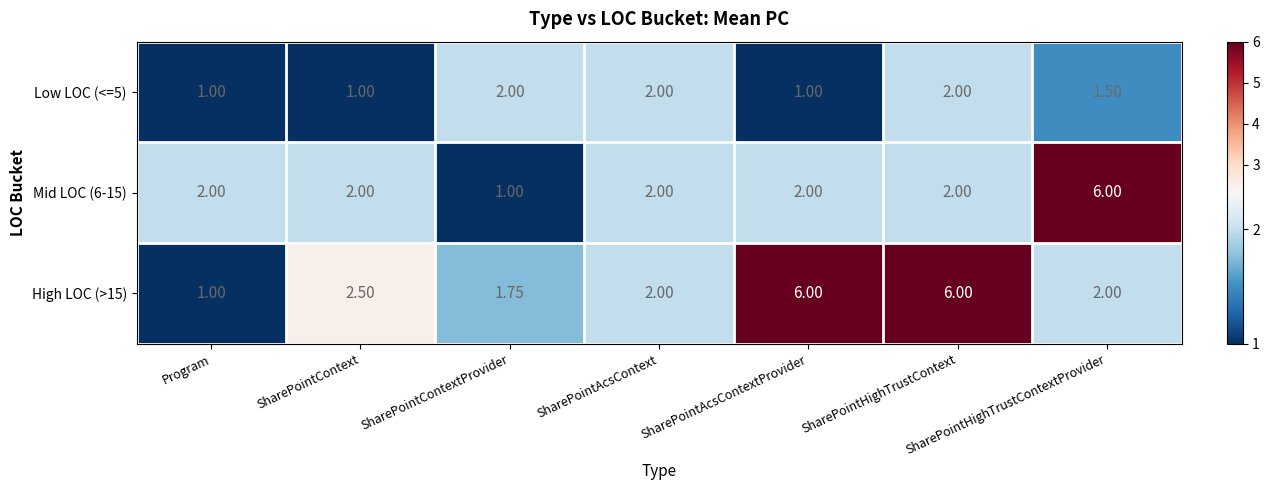

Where is High LOC (>15) nearest to the value 3?

SharePointContext